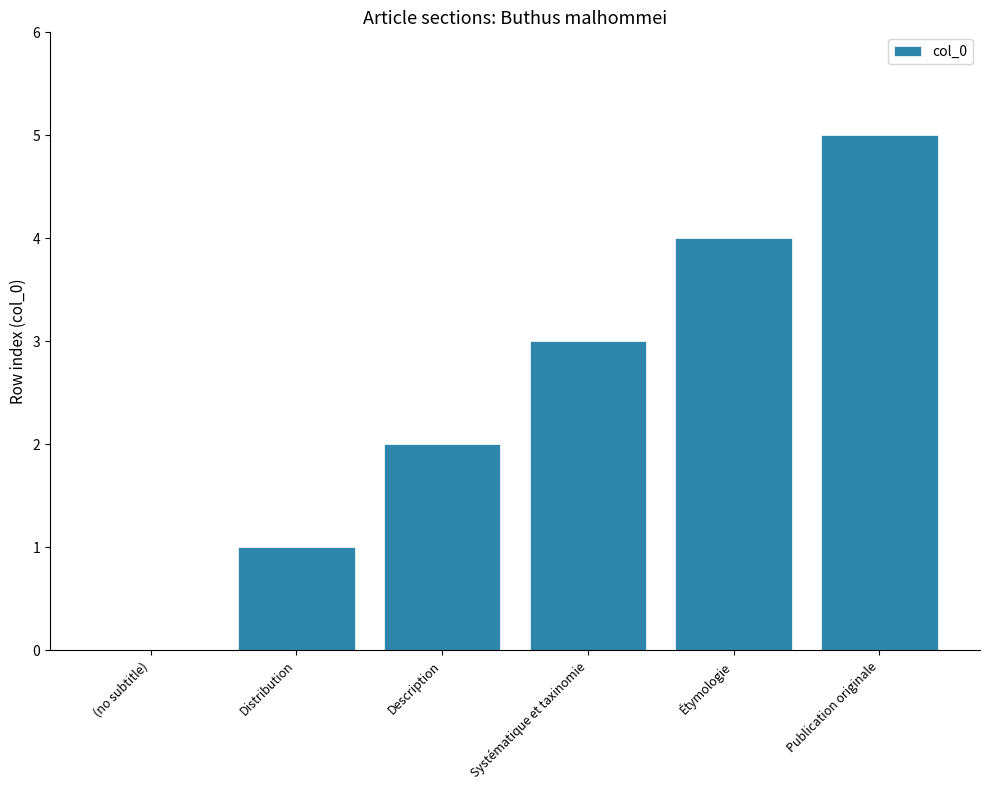

The value at Systématique et taxinomie is 3. True or false?

True